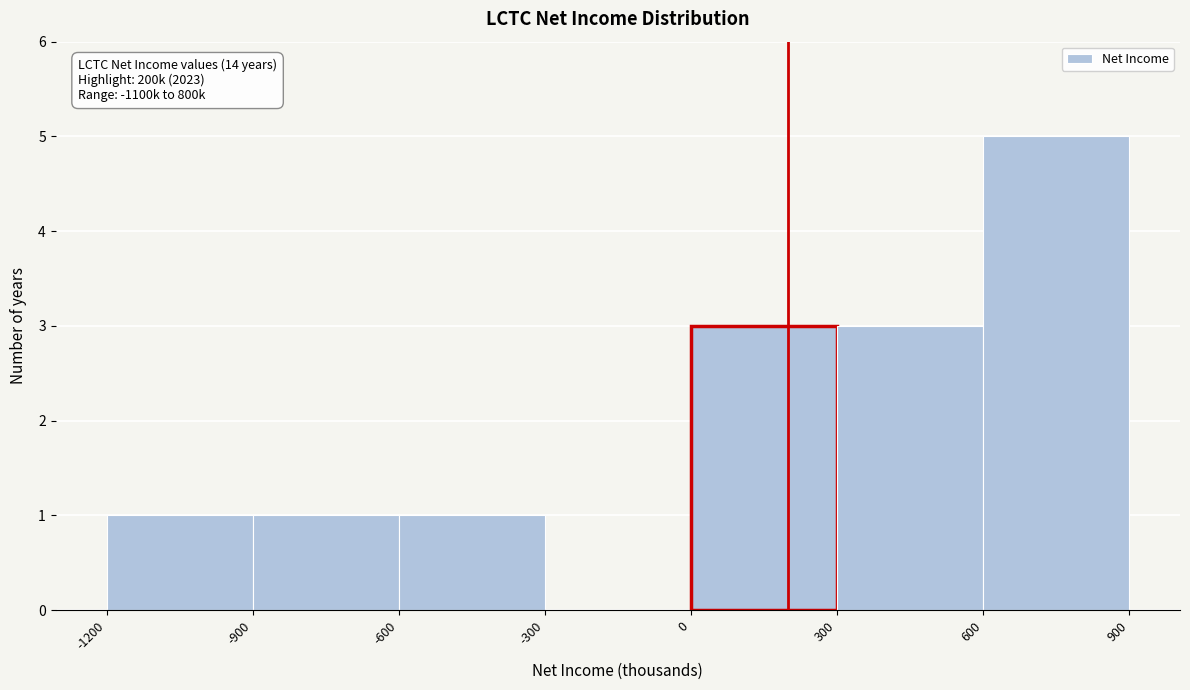

Which range on the x-axis has the tallest bar?

600 to 900